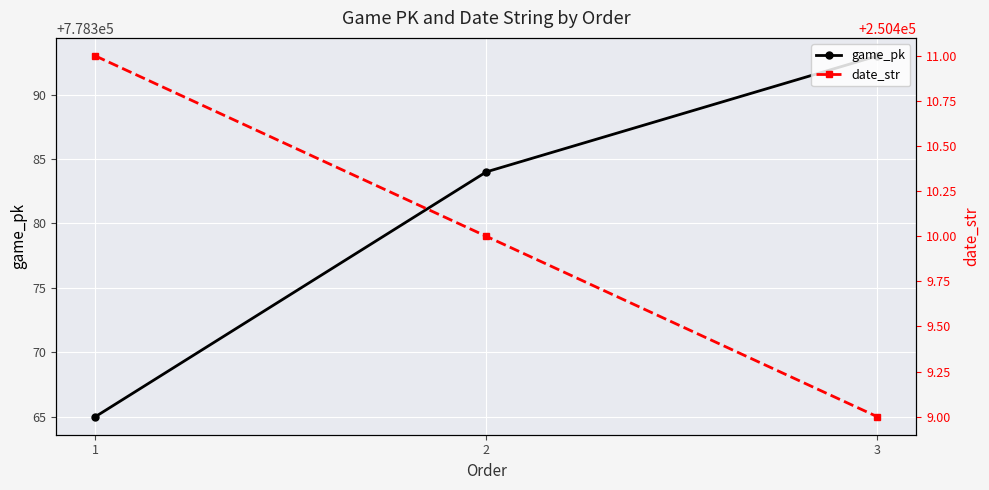

At which label does date_str reach its peak?

1